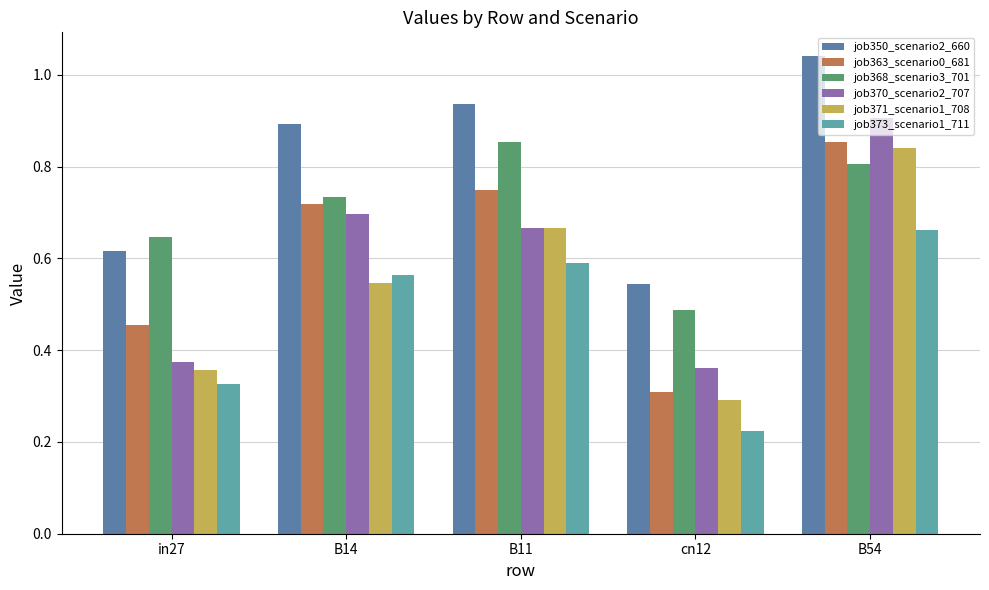

The job350_scenario2_660 series shows 0.4 at in27. True or false?

False